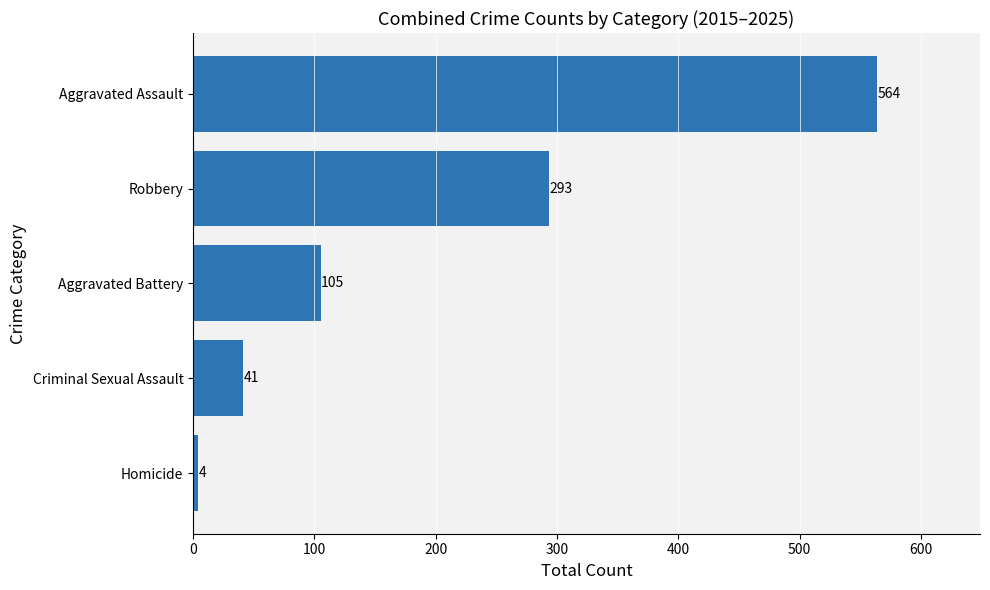

Count the number of categories in the chart.

5